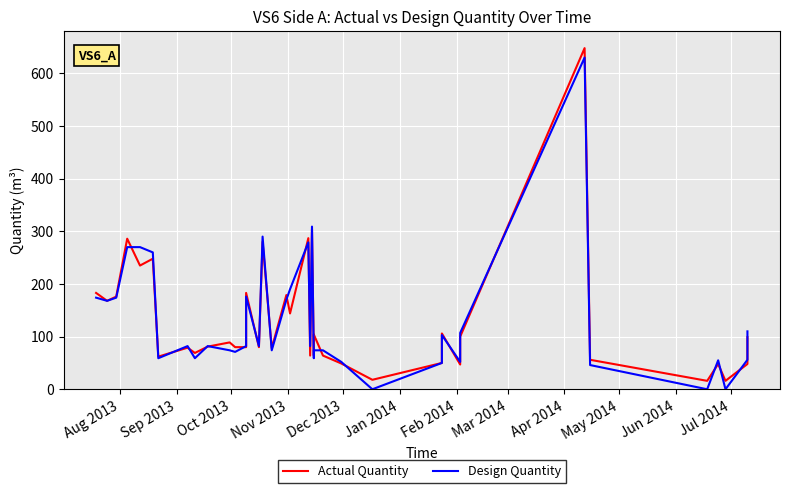

List the series in order of their peak value, lowest first.

Design Quantity, Actual Quantity